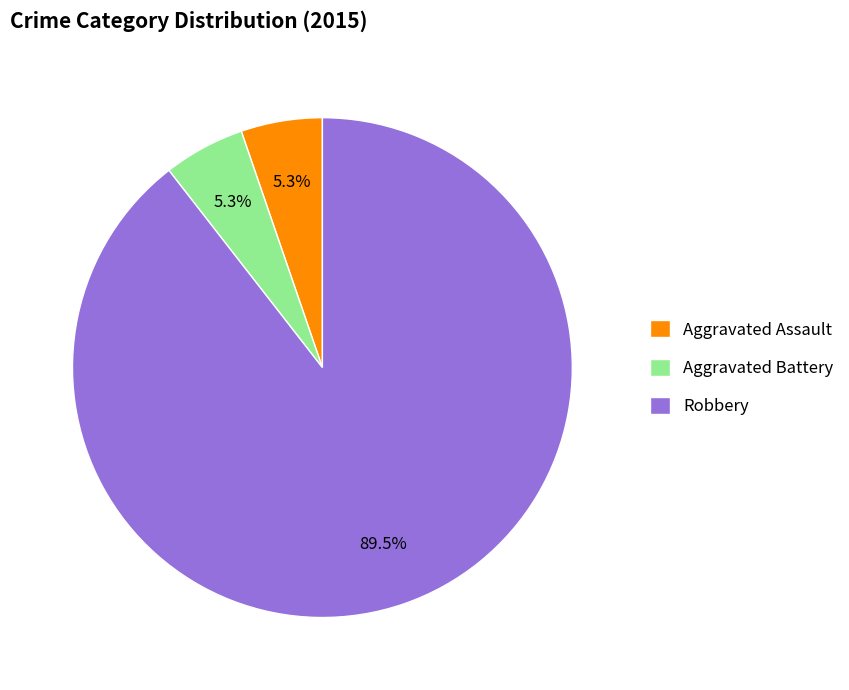

Which category has the biggest portion of the pie?

Robbery